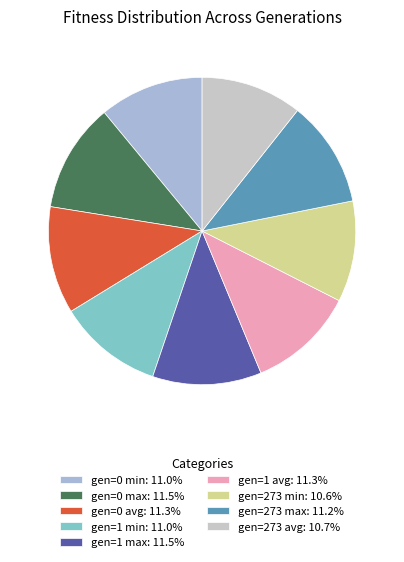

Is gen=273 max the majority of the pie?

No